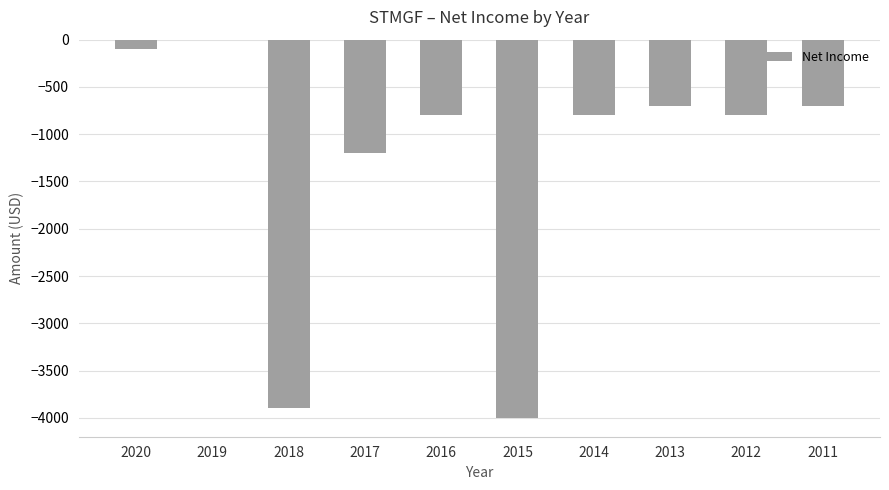

How many distinct data groups are displayed?

1